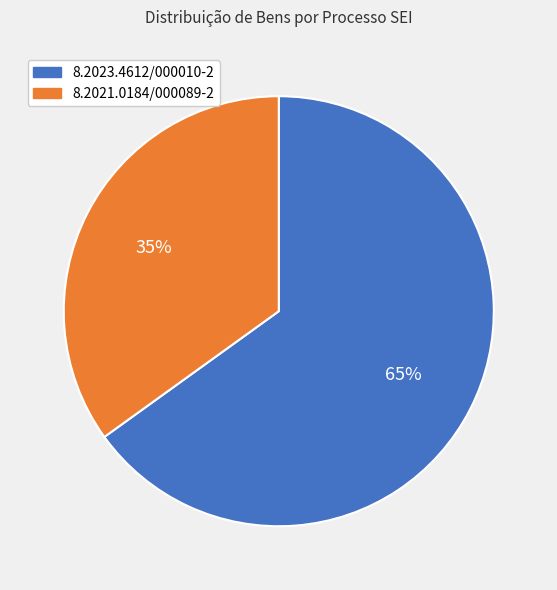

What percentage is the 8.2021.0184/000089-2 slice, to the nearest percent?

35%